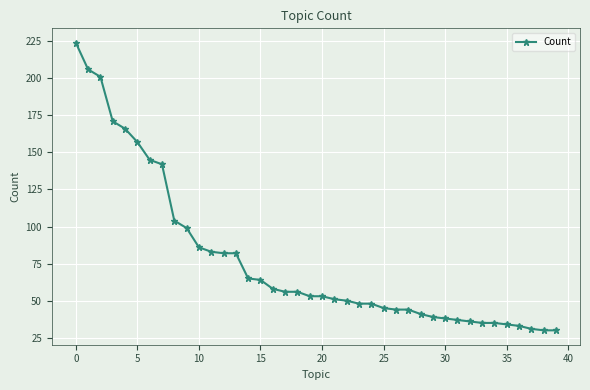

What is the sum of all values?

3102